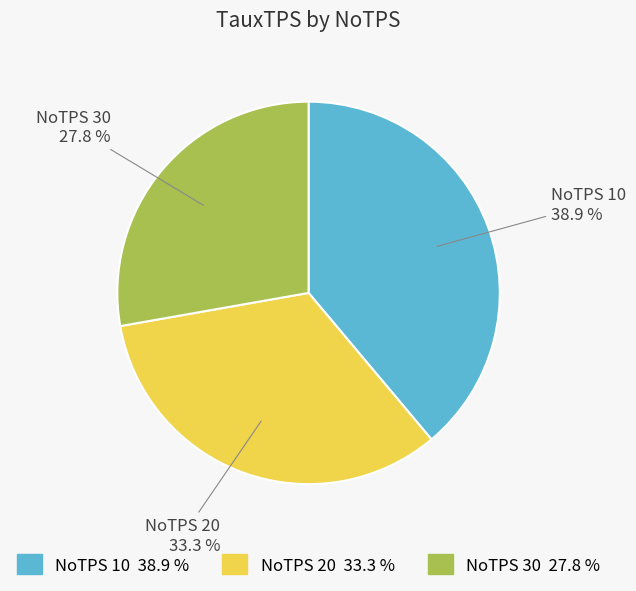

Combined, do NoTPS 30 and NoTPS 10 account for over 50%?

Yes